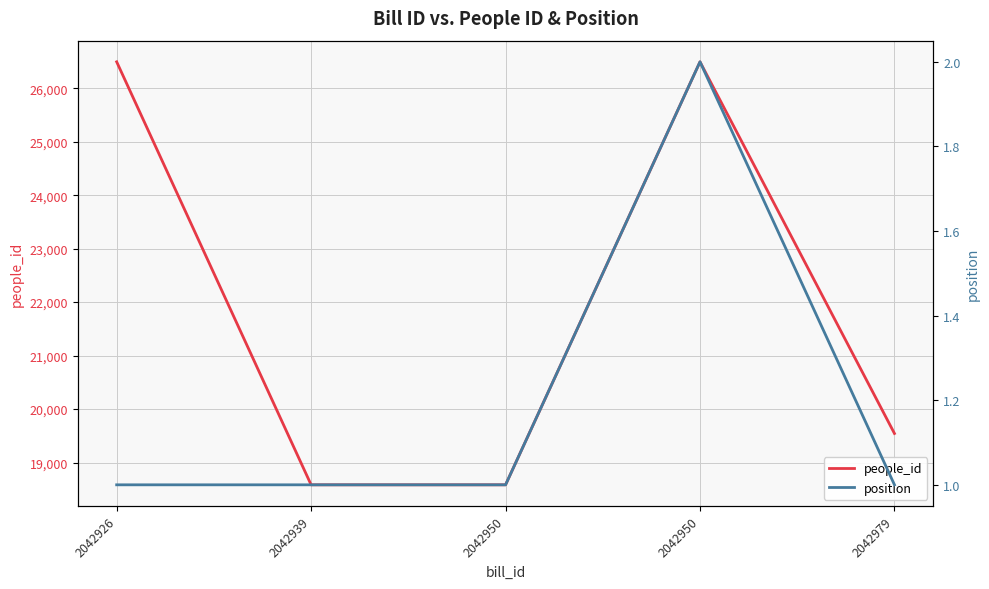

Reading left to right, list all the values displayed in this chart.

people_id: 26494	18583	18583	26494	19543
position: 1	1	1	2	1